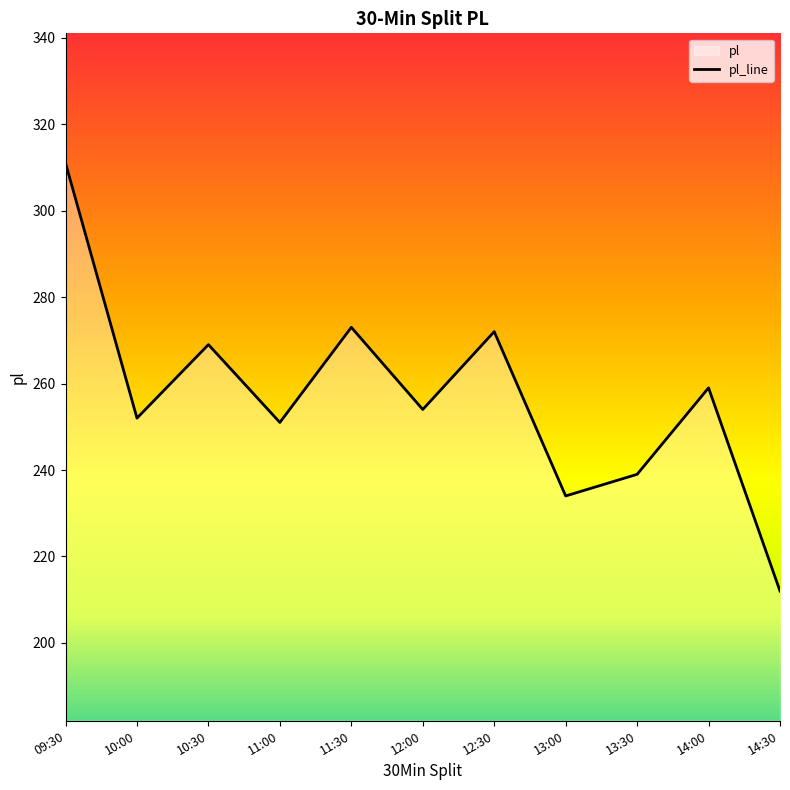

List the labels in order of value, smallest first.

14:30, 13:00, 13:30, 11:00, 10:00, 12:00, 14:00, 10:30, 12:30, 11:30, 09:30